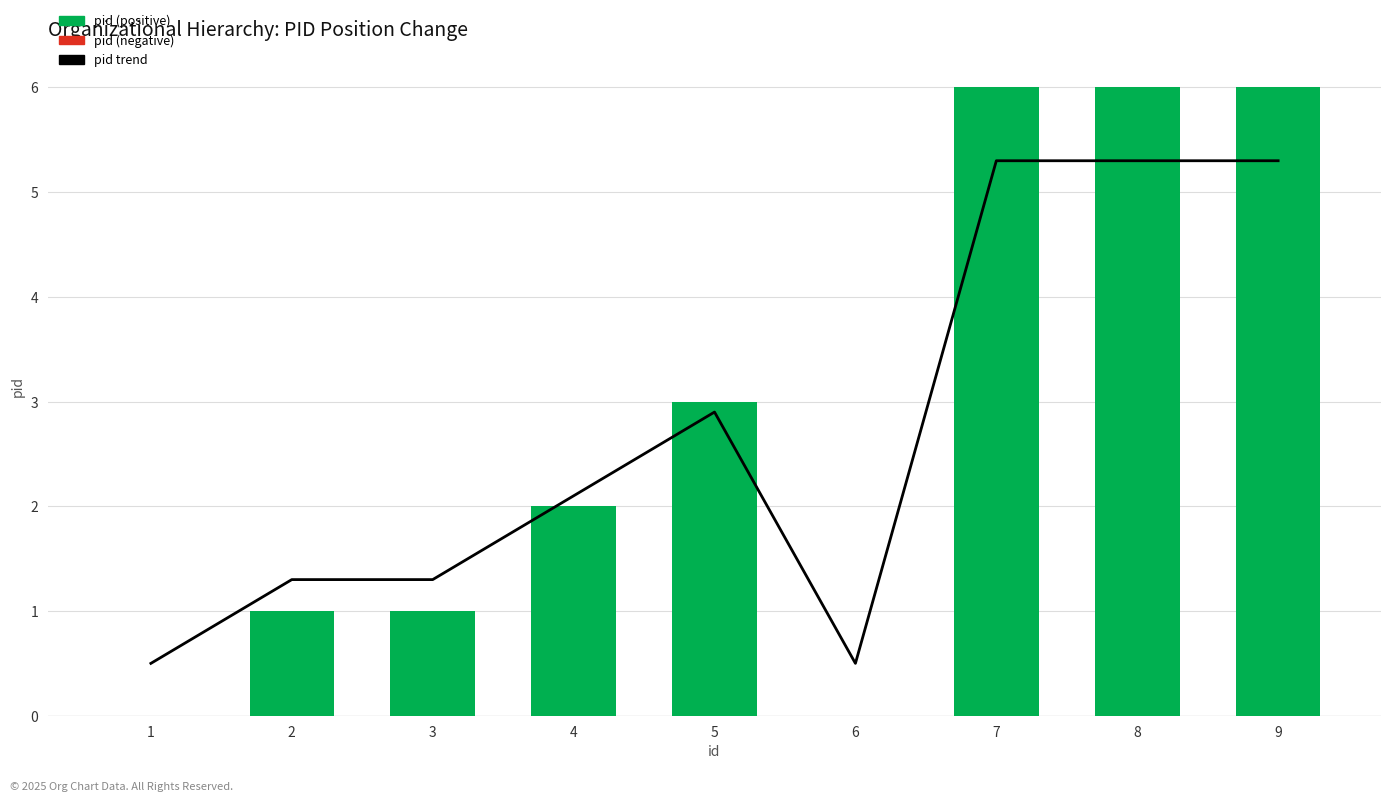

What is the difference between the maximum and minimum values?

4.8